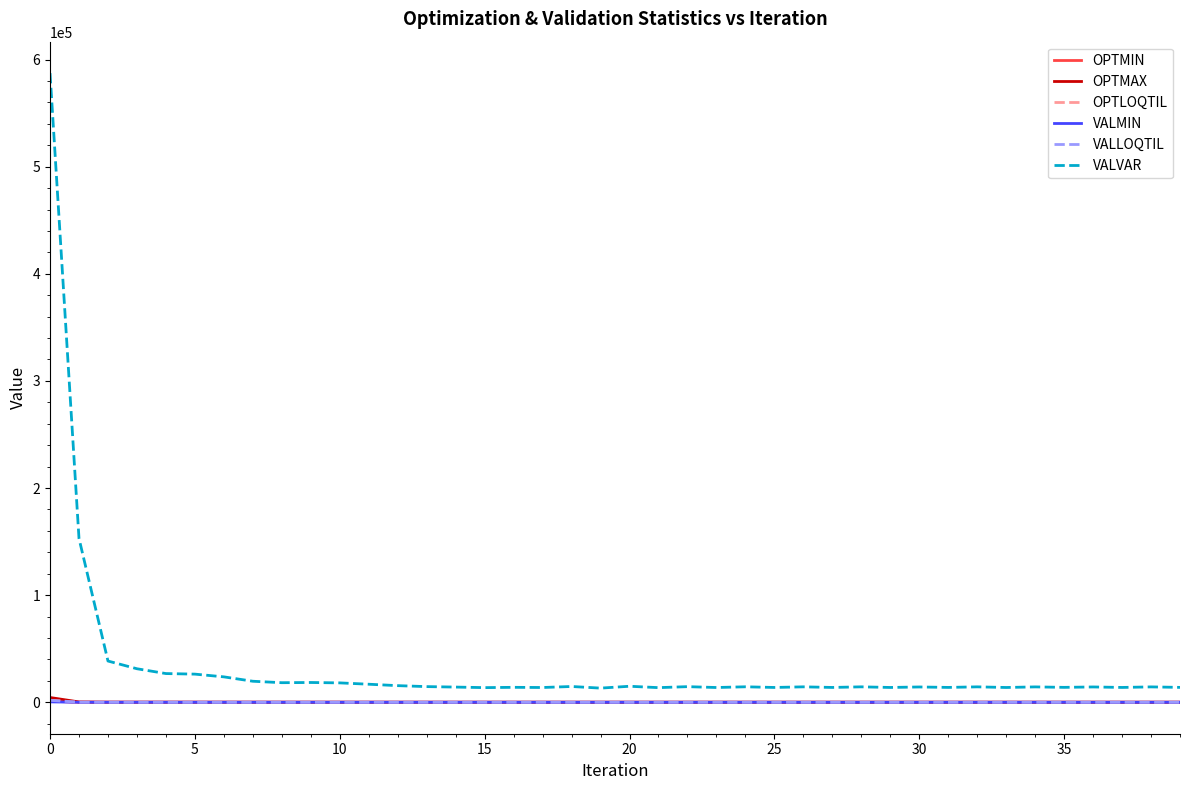

Which series has the widest spread of values?

VALVAR